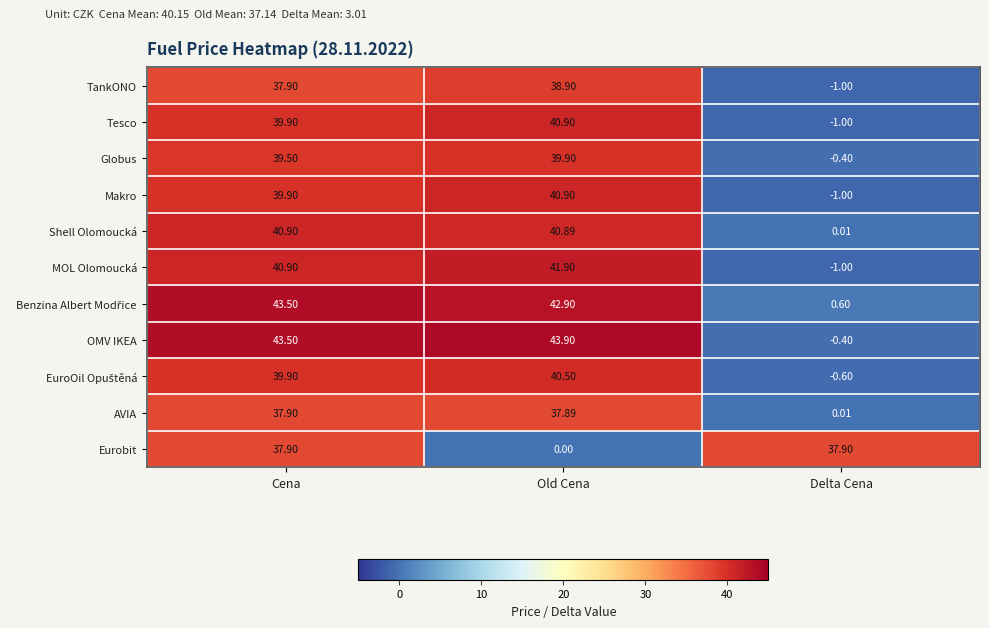

How many data points in MOL Olomoucká are above 40?

2